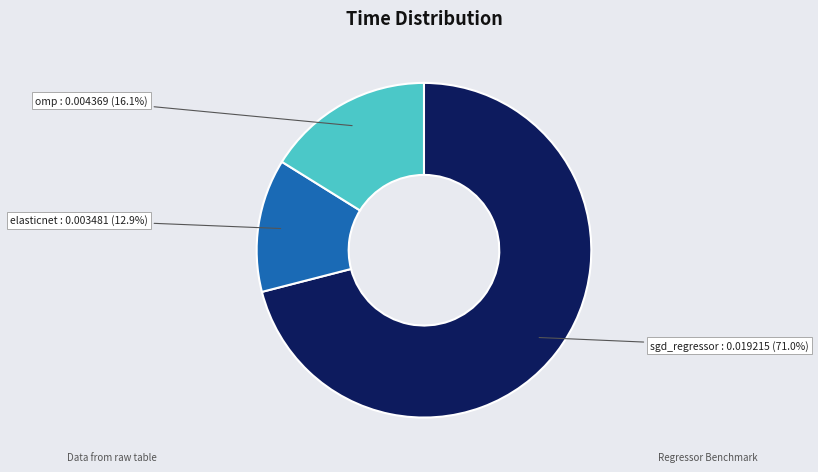

Count the number of slices in the pie.

3